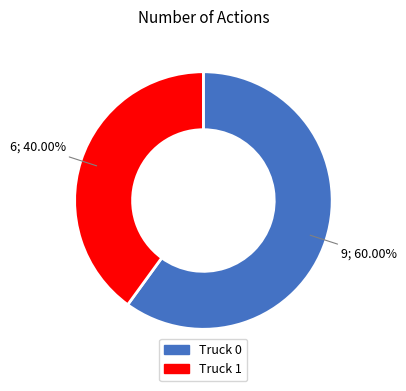

How many slices are in this pie chart?

2